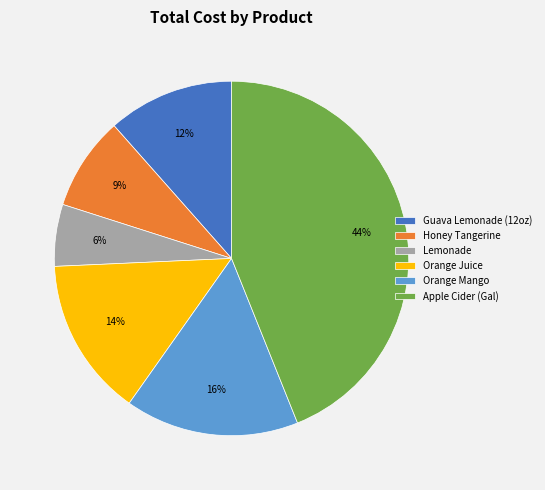

Is there any slice that represents more than half of the pie?

No